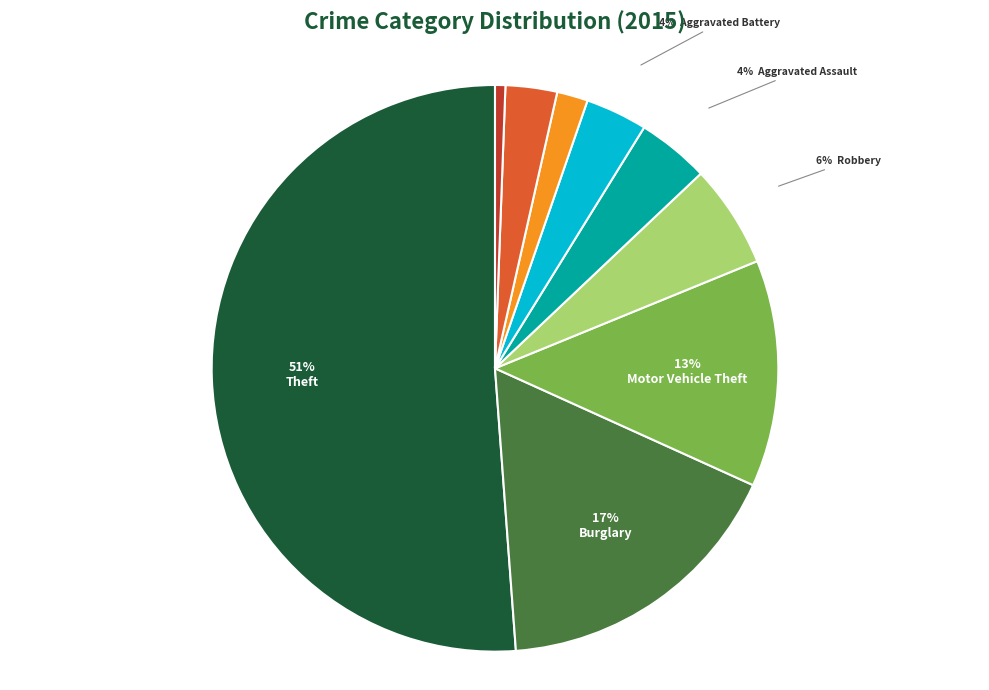

Is there any slice that represents more than half of the pie?

Yes